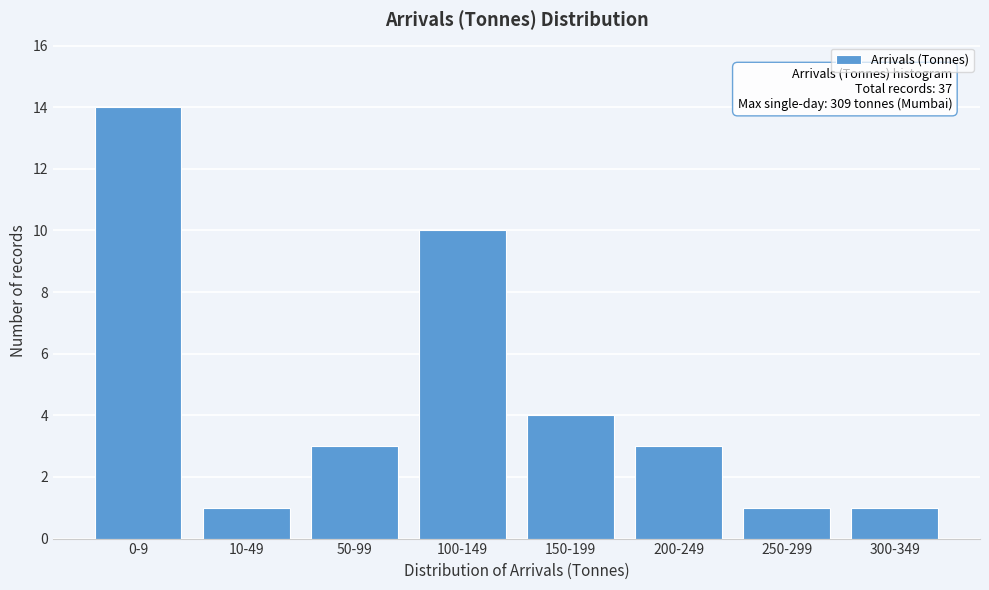

Reading right to left, extract all data points from this chart.

1	1	3	4	10	3	1	14